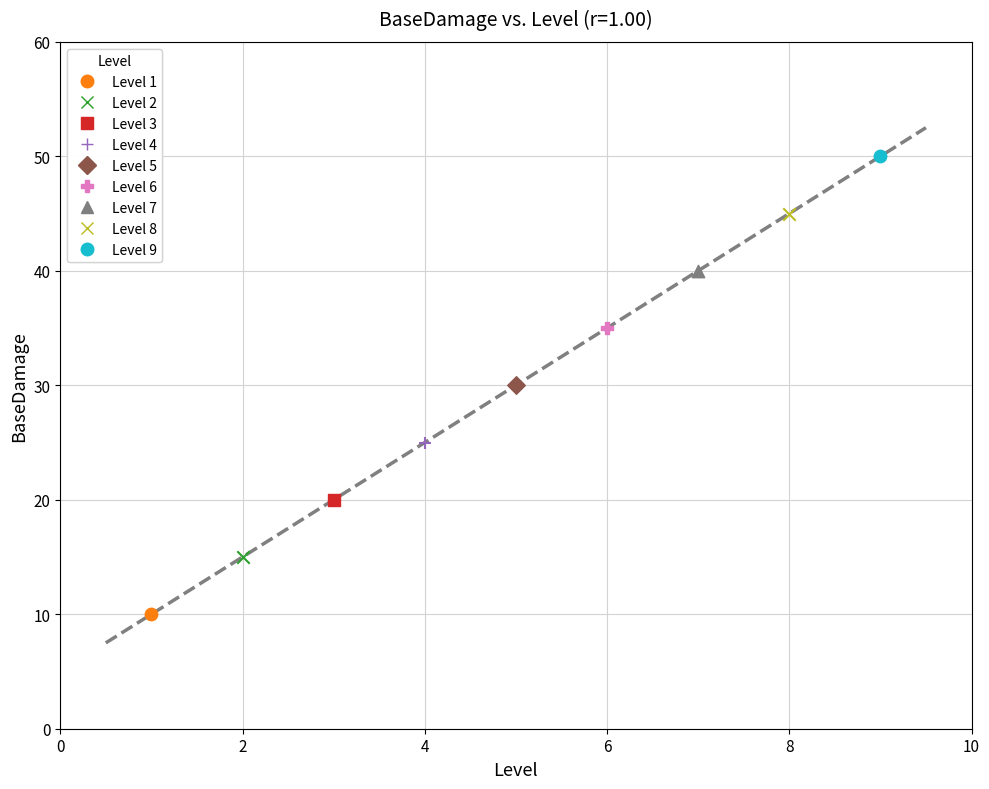

What are all the series names shown in the legend?

Level 1, Level 2, Level 3, Level 4, Level 5, Level 6, Level 7, Level 8, Level 9